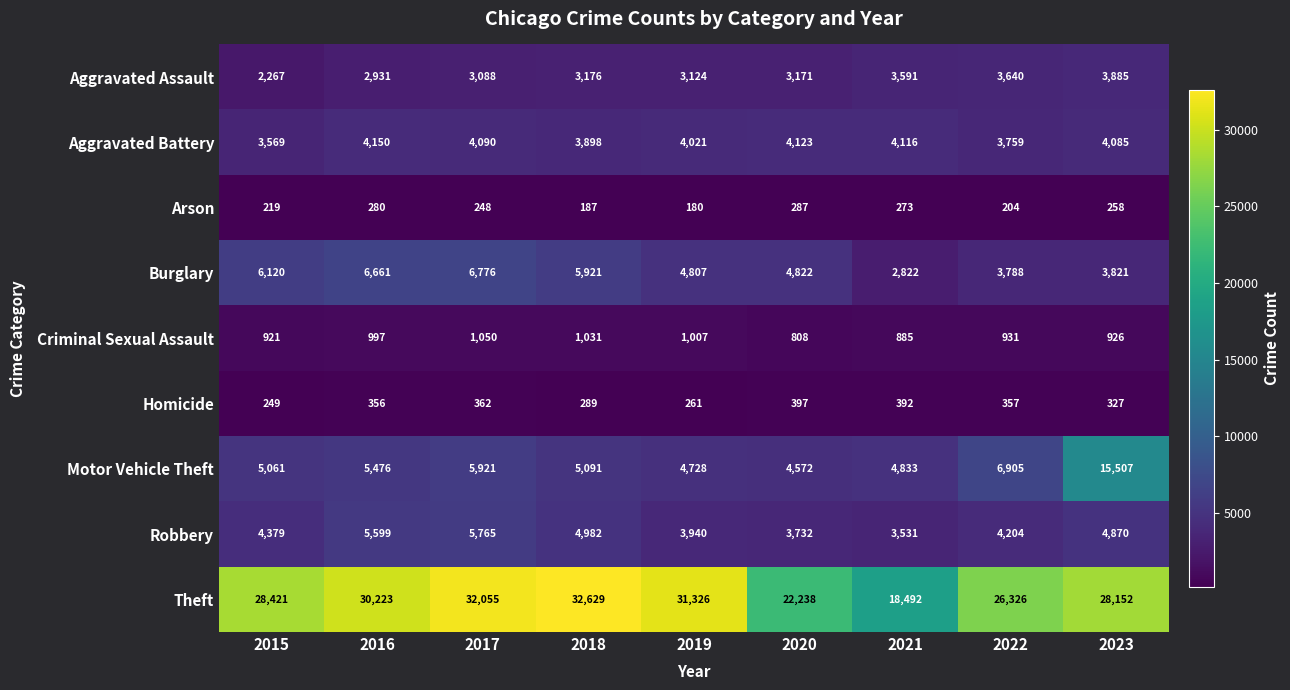

Which series has the largest total across all categories?

Theft